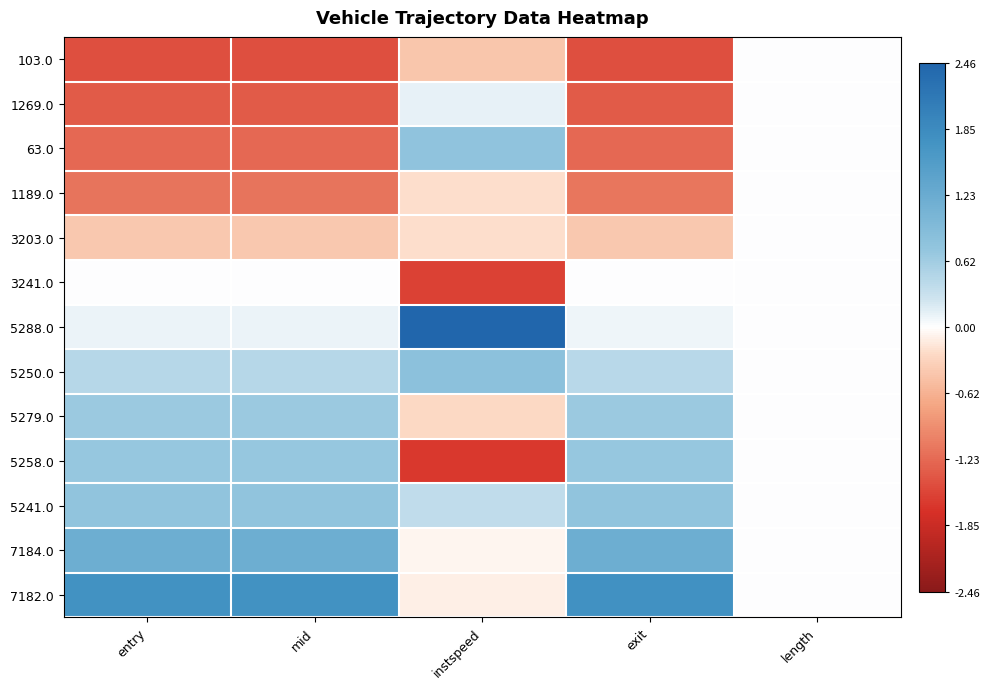

At how many categories does at least one series exceed 0?

4